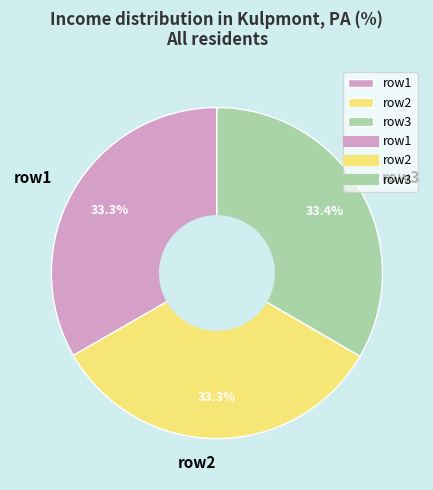

To the nearest percent, what portion does row2 represent?

33%